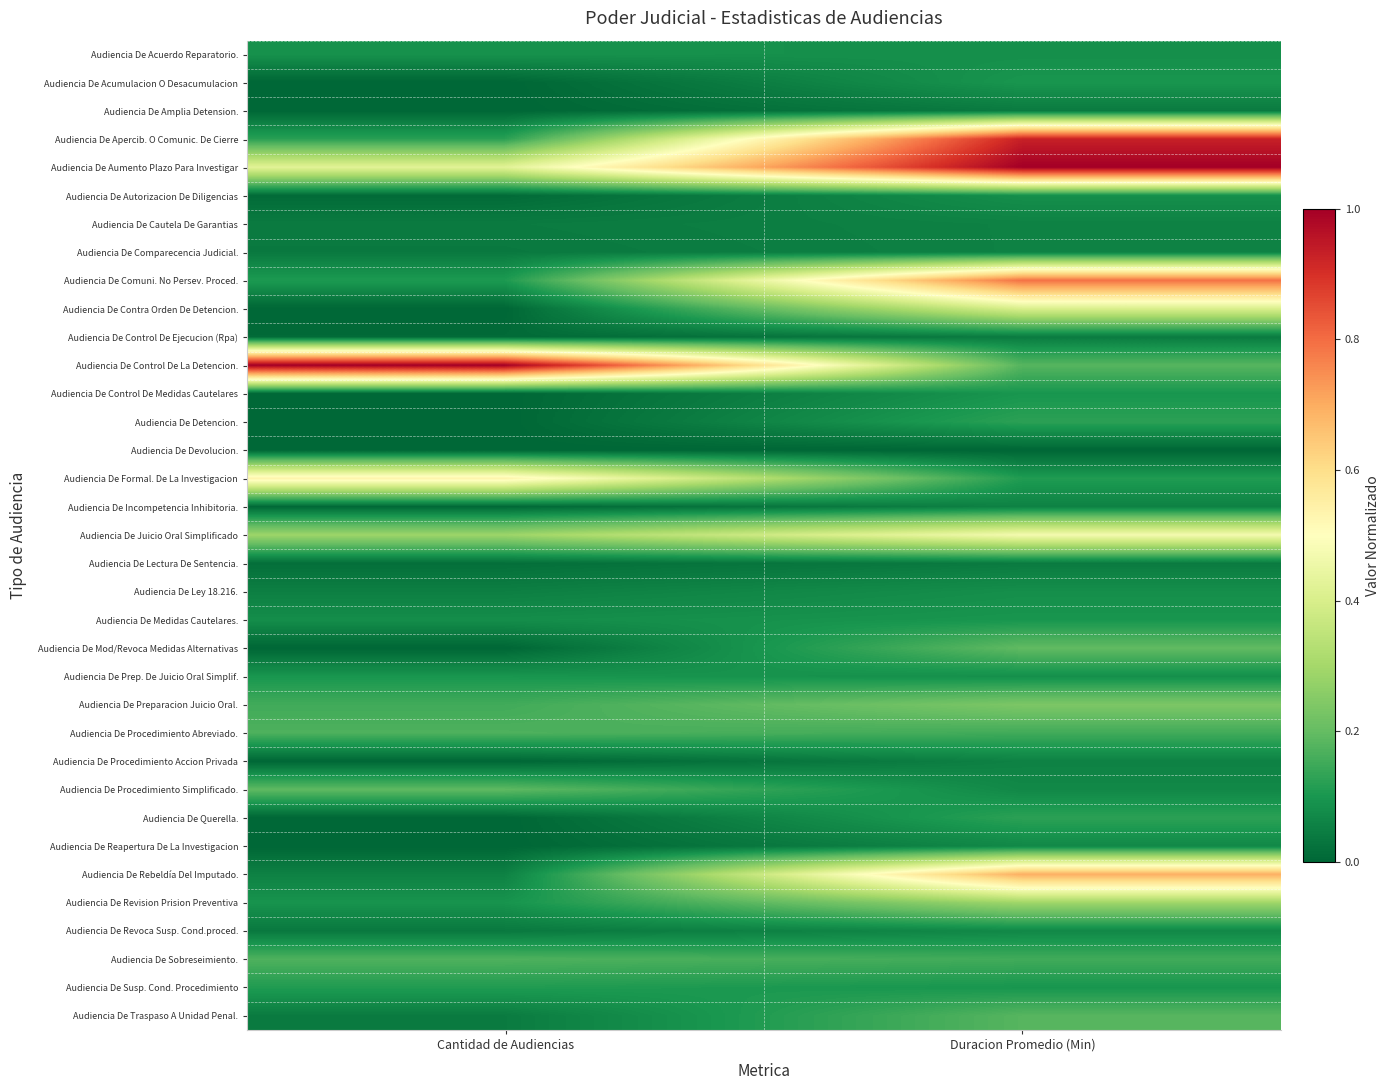

Reading left to right, extract all data points from this chart.

Audiencia De Acuerdo Reparatorio.: Cantidad de Audiencias=0.1	Duracion Promedio (Min)=0.1
Audiencia De Acumulacion O Desacumulacion: Cantidad de Audiencias=0.0	Duracion Promedio (Min)=0.1
Audiencia De Amplia Detension.: Cantidad de Audiencias=0.0	Duracion Promedio (Min)=0.0
Audiencia De Apercib. O Comunic. De Cierre: Cantidad de Audiencias=0.1	Duracion Promedio (Min)=0.9
Audiencia De Aumento Plazo Para Investigar: Cantidad de Audiencias=0.4	Duracion Promedio (Min)=1.0
Audiencia De Autorizacion De Diligencias: Cantidad de Audiencias=0.0	Duracion Promedio (Min)=0.1
Audiencia De Cautela De Garantias: Cantidad de Audiencias=0.0	Duracion Promedio (Min)=0.1
Audiencia De Comparecencia Judicial.: Cantidad de Audiencias=0.0	Duracion Promedio (Min)=0.1
Audiencia De Comuni. No Persev. Proced.: Cantidad de Audiencias=0.1	Duracion Promedio (Min)=0.8
Audiencia De Contra Orden De Detencion.: Cantidad de Audiencias=0.0	Duracion Promedio (Min)=0.4
Audiencia De Control De Ejecucion (Rpa): Cantidad de Audiencias=0.0	Duracion Promedio (Min)=0.0
Audiencia De Control De La Detencion.: Cantidad de Audiencias=1.0	Duracion Promedio (Min)=0.2
Audiencia De Control De Medidas Cautelares: Cantidad de Audiencias=0.0	Duracion Promedio (Min)=0.1
Audiencia De Detencion.: Cantidad de Audiencias=0.0	Duracion Promedio (Min)=0.1
Audiencia De Devolucion.: Cantidad de Audiencias=0.0	Duracion Promedio (Min)=0.0
Audiencia De Formal. De La Investigacion: Cantidad de Audiencias=0.5	Duracion Promedio (Min)=0.1
Audiencia De Incompetencia Inhibitoria.: Cantidad de Audiencias=0.0	Duracion Promedio (Min)=0.1
Audiencia De Juicio Oral Simplificado: Cantidad de Audiencias=0.3	Duracion Promedio (Min)=0.5
Audiencia De Lectura De Sentencia.: Cantidad de Audiencias=0.0	Duracion Promedio (Min)=0.0
Audiencia De Ley 18.216.: Cantidad de Audiencias=0.1	Duracion Promedio (Min)=0.1
Audiencia De Medidas Cautelares.: Cantidad de Audiencias=0.1	Duracion Promedio (Min)=0.1
Audiencia De Mod/Revoca Medidas Alternativas: Cantidad de Audiencias=0.0	Duracion Promedio (Min)=0.2
Audiencia De Prep. De Juicio Oral Simplif.: Cantidad de Audiencias=0.1	Duracion Promedio (Min)=0.1
Audiencia De Preparacion Juicio Oral.: Cantidad de Audiencias=0.2	Duracion Promedio (Min)=0.2
Audiencia De Procedimiento Abreviado.: Cantidad de Audiencias=0.2	Duracion Promedio (Min)=0.2
Audiencia De Procedimiento Accion Privada: Cantidad de Audiencias=0.0	Duracion Promedio (Min)=0.1
Audiencia De Procedimiento Simplificado.: Cantidad de Audiencias=0.2	Duracion Promedio (Min)=0.1
Audiencia De Querella.: Cantidad de Audiencias=0.0	Duracion Promedio (Min)=0.1
Audiencia De Reapertura De La Investigacion: Cantidad de Audiencias=0.0	Duracion Promedio (Min)=0.1
Audiencia De Rebeldía Del Imputado.: Cantidad de Audiencias=0.1	Duracion Promedio (Min)=0.7
Audiencia De Revision Prision Preventiva: Cantidad de Audiencias=0.1	Duracion Promedio (Min)=0.3
Audiencia De Revoca Susp. Cond.proced.: Cantidad de Audiencias=0.0	Duracion Promedio (Min)=0.1
Audiencia De Sobreseimiento.: Cantidad de Audiencias=0.2	Duracion Promedio (Min)=0.2
Audiencia De Susp. Cond. Procedimiento: Cantidad de Audiencias=0.1	Duracion Promedio (Min)=0.1
Audiencia De Traspaso A Unidad Penal.: Cantidad de Audiencias=0.0	Duracion Promedio (Min)=0.2